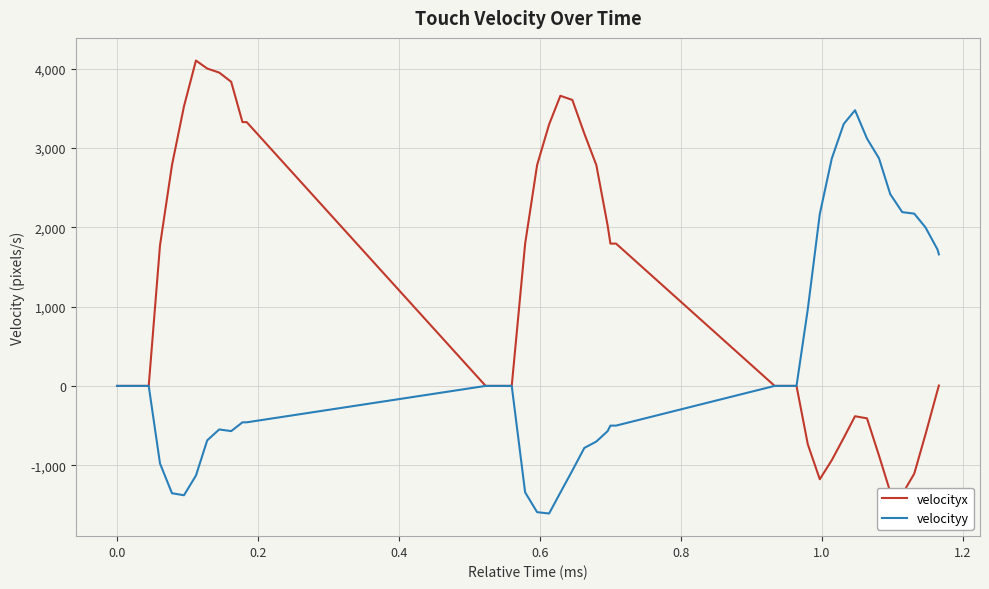

Which series has the largest range (max minus min)?

velocityx